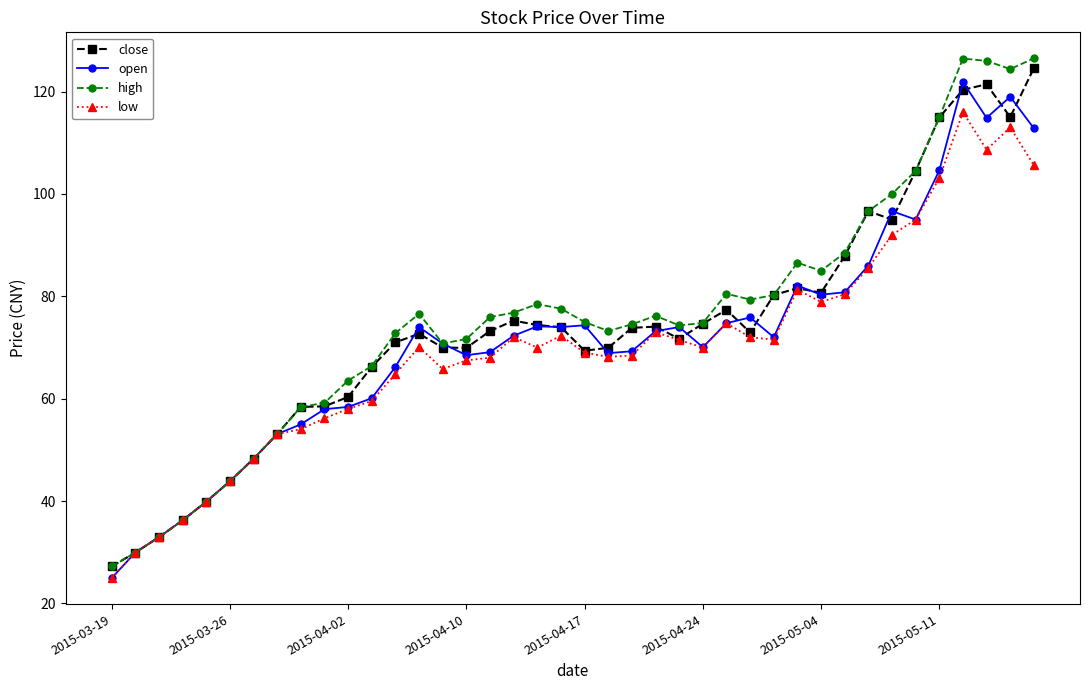

At how many categories does at least one series exceed 32?

38